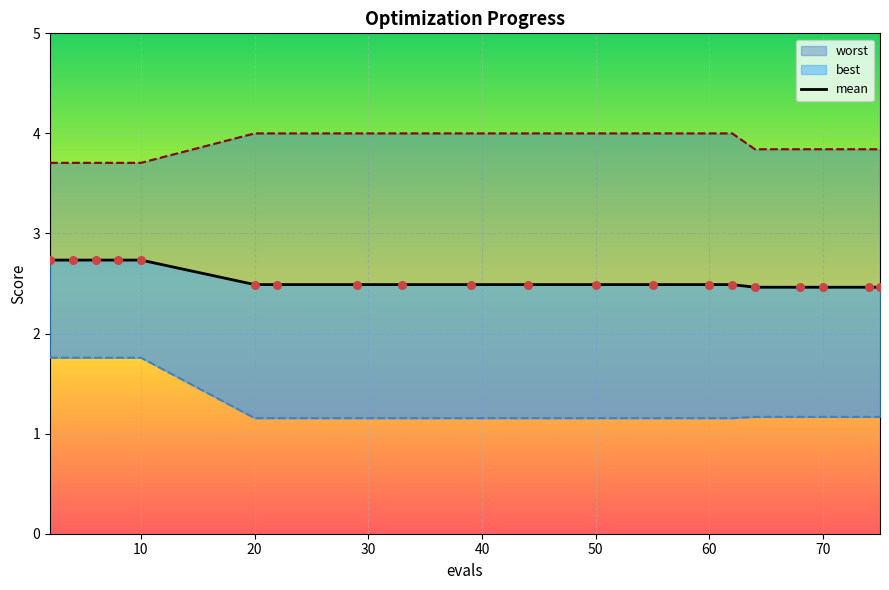

Which series contains the highest Y value?

worst